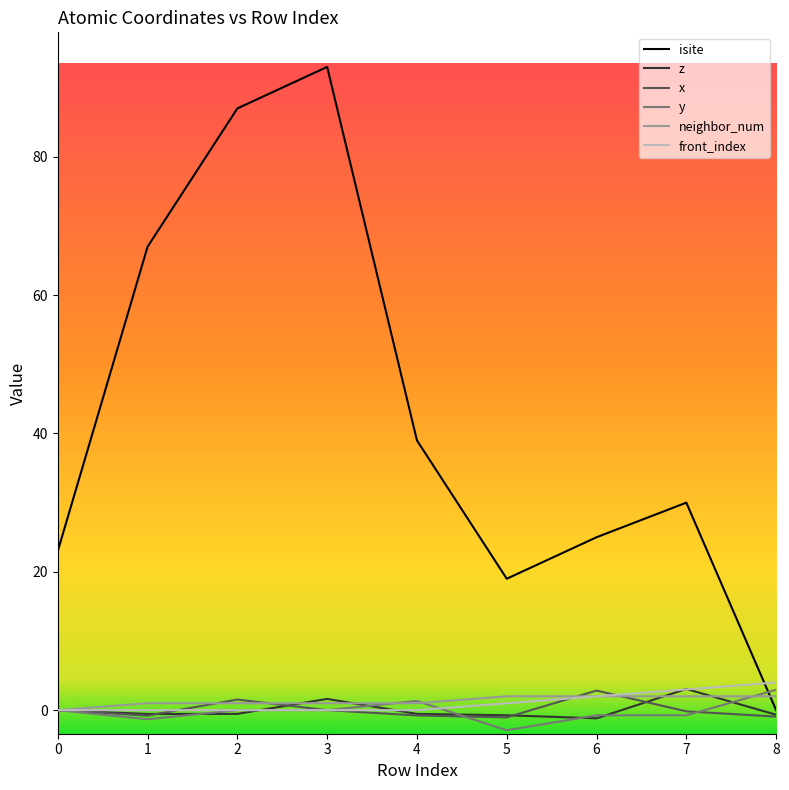

What is the greatest value displayed?

93.0